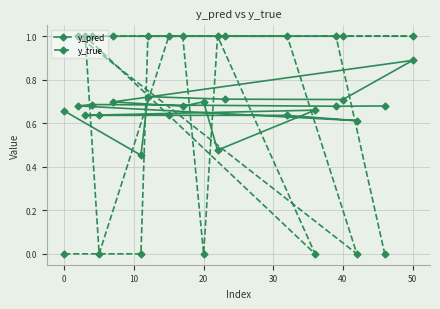

Reading right to left, transcribe all the data shown in this chart.

y_pred: 0.7	0.7	0.7	0.7	0.6	0.6	0.6	0.6	0.6	0.7	0.5	0.7	0.7	0.7	0.9	0.7	0.7	0.7	0.5	0.7
y_true: 0.0	1.0	1.0	1.0	0.0	1.0	1.0	0.0	1.0	0.0	1.0	0.0	1.0	1.0	1.0	1.0	1.0	1.0	0.0	0.0